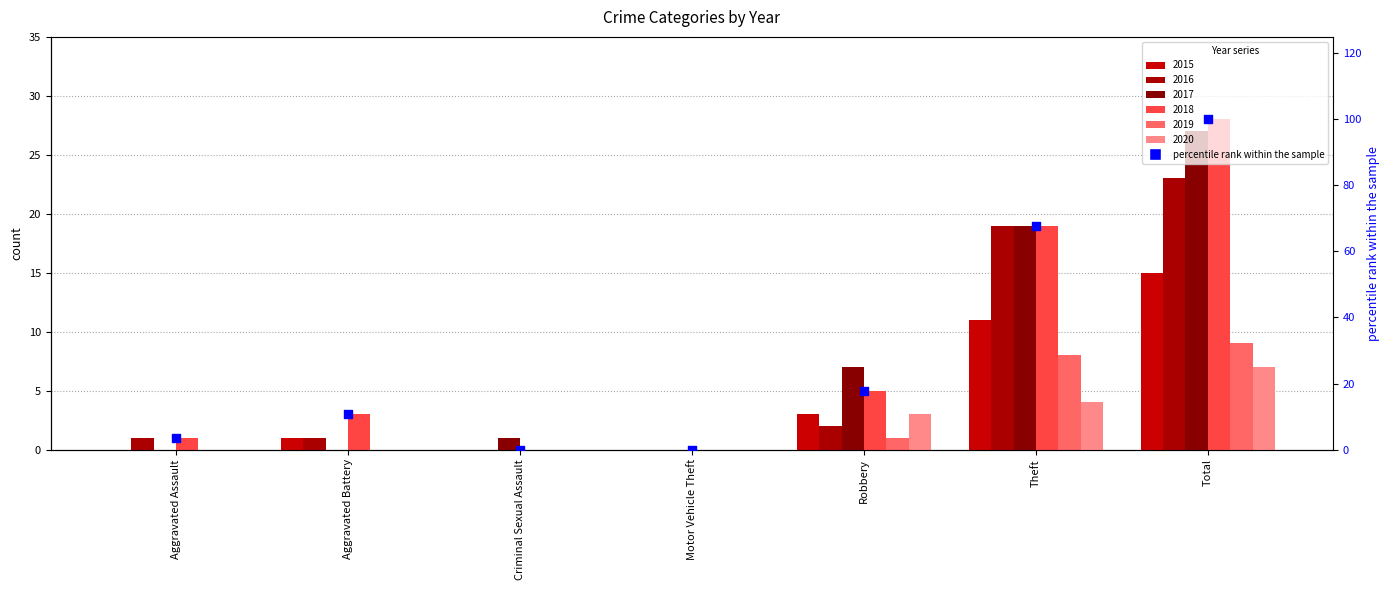

What is the change in value from Aggravated Assault to Aggravated Battery?

+7.1